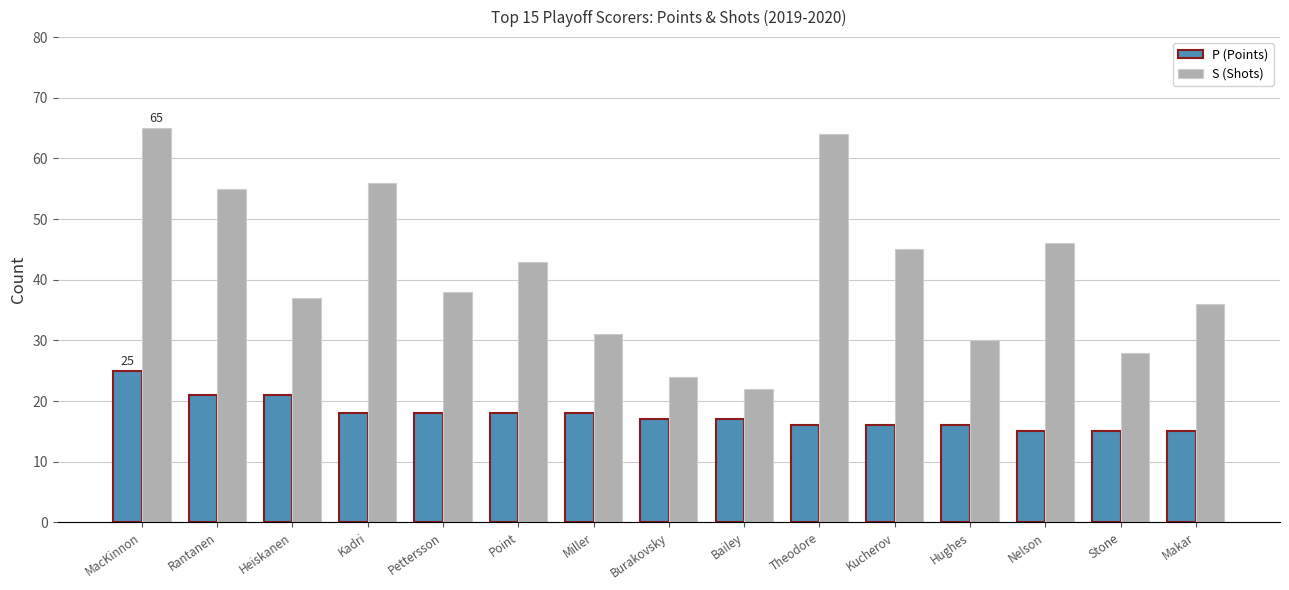

What is the highest value of the P (Points) series?

25